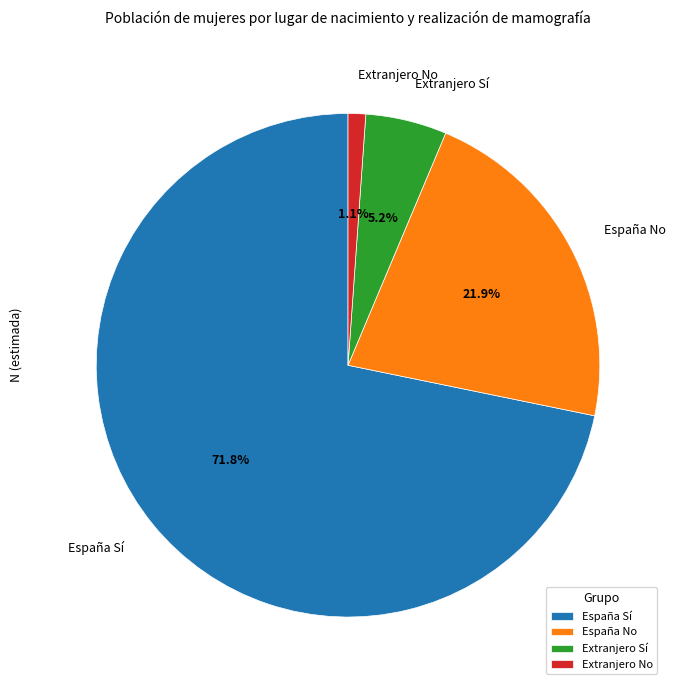

Which slice is the smallest?

Extranjero No